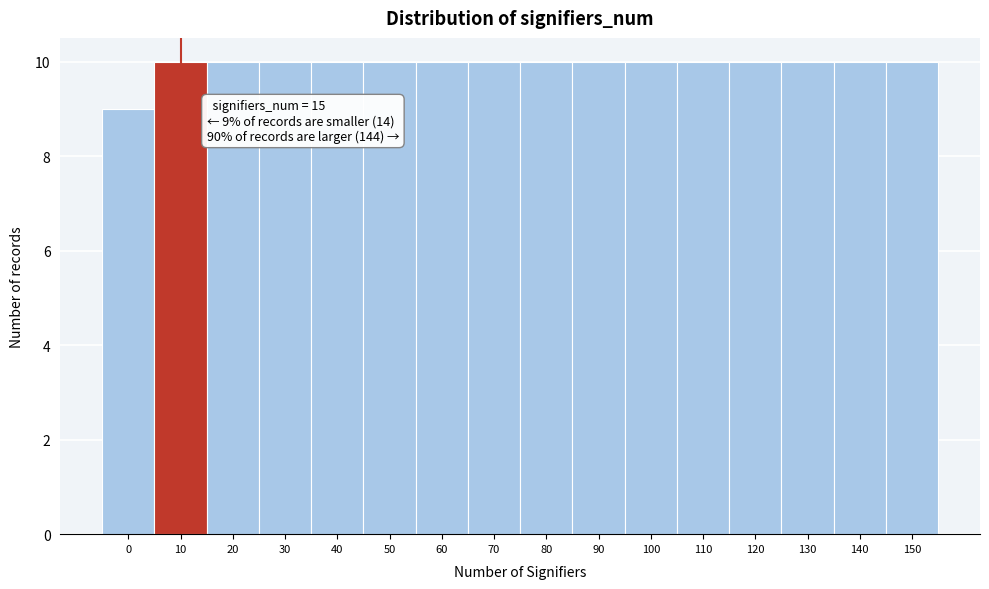

Reading left to right, extract all data points from this chart.

9	10	10	10	10	10	10	10	10	10	10	10	10	10	10	10